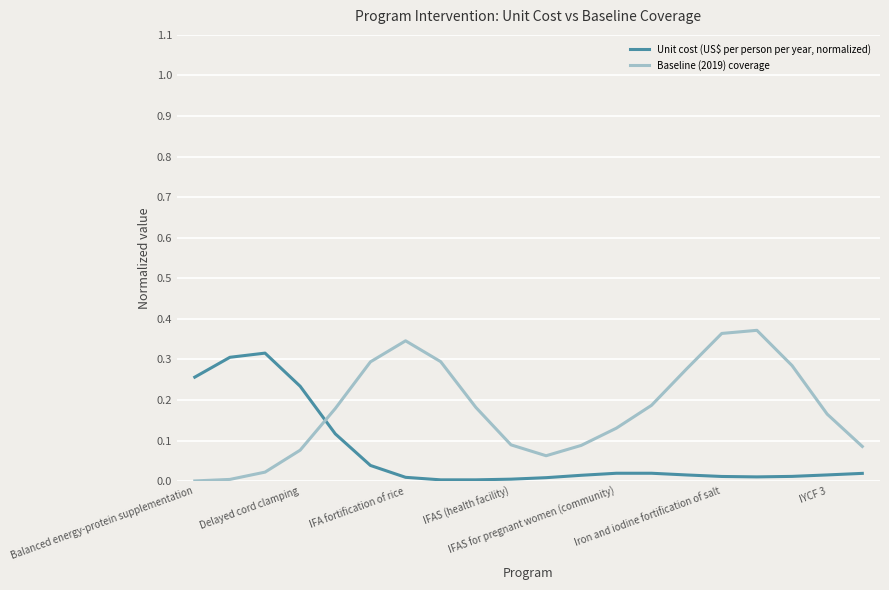

List the series in order of their overall mean, lowest first.

Unit cost (US$ per person per year, normalized), Baseline (2019) coverage